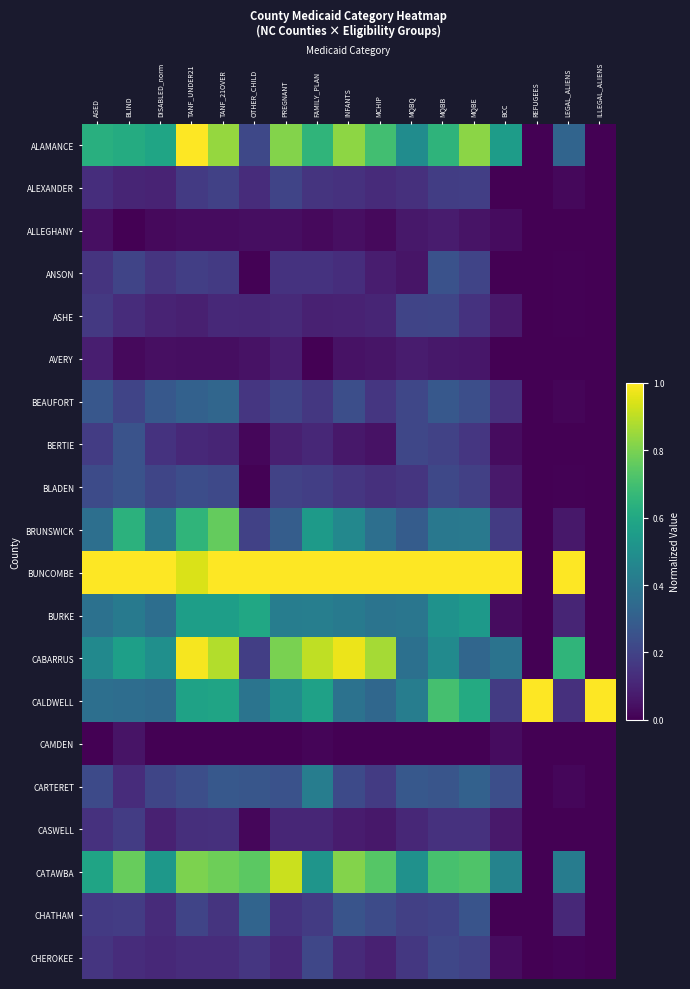

What is the difference between the highest and lowest values at BLIND?

1.0